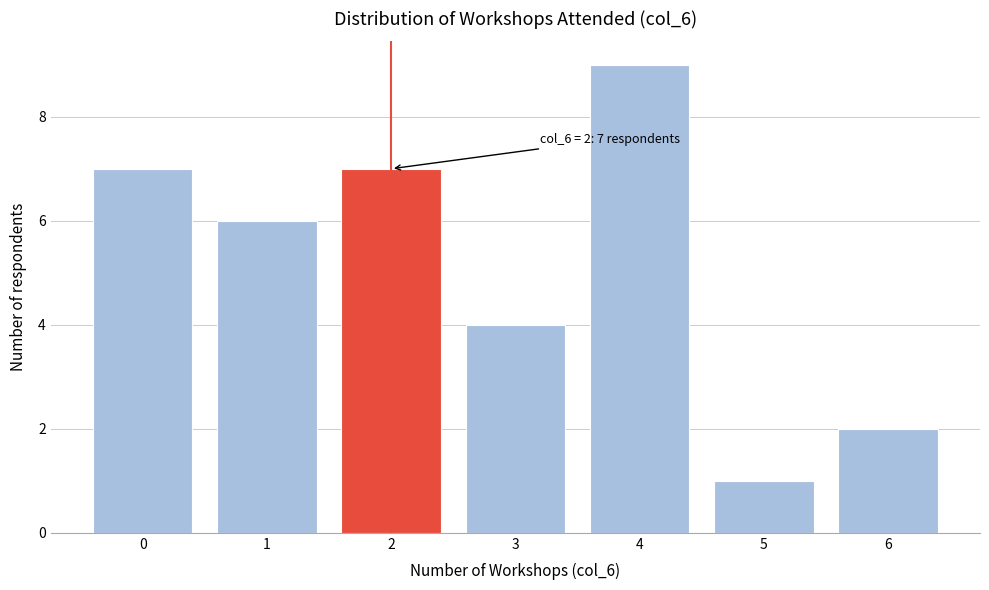

Reading left to right, list all the values displayed in this chart.

7	6	7	4	9	1	2